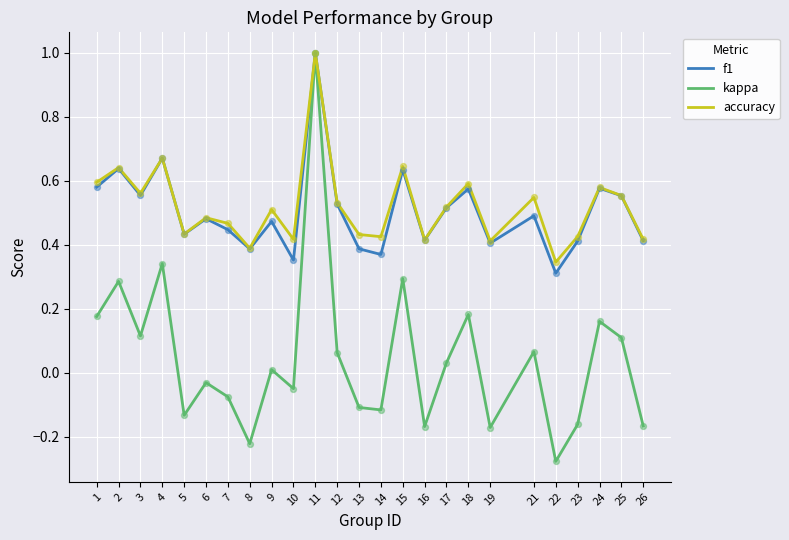

At how many categories does at least one series exceed 0?

25